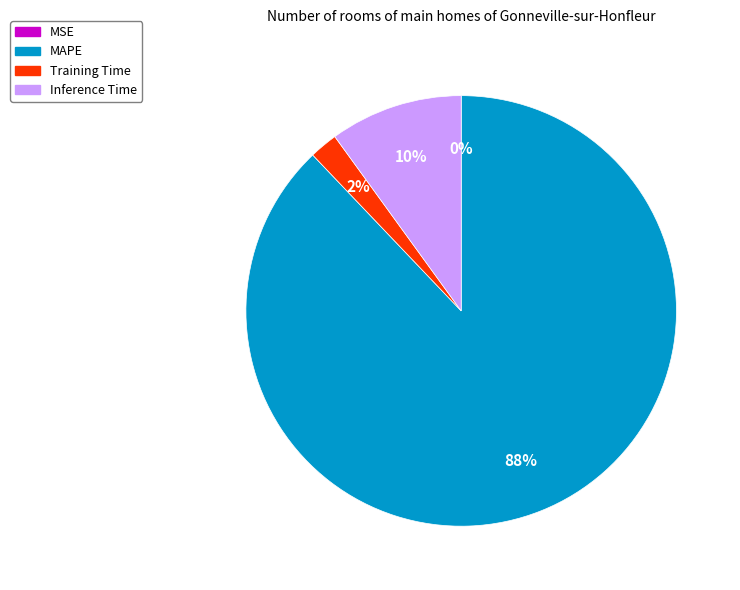

Which has a higher value, Inference Time or Training Time?

Inference Time